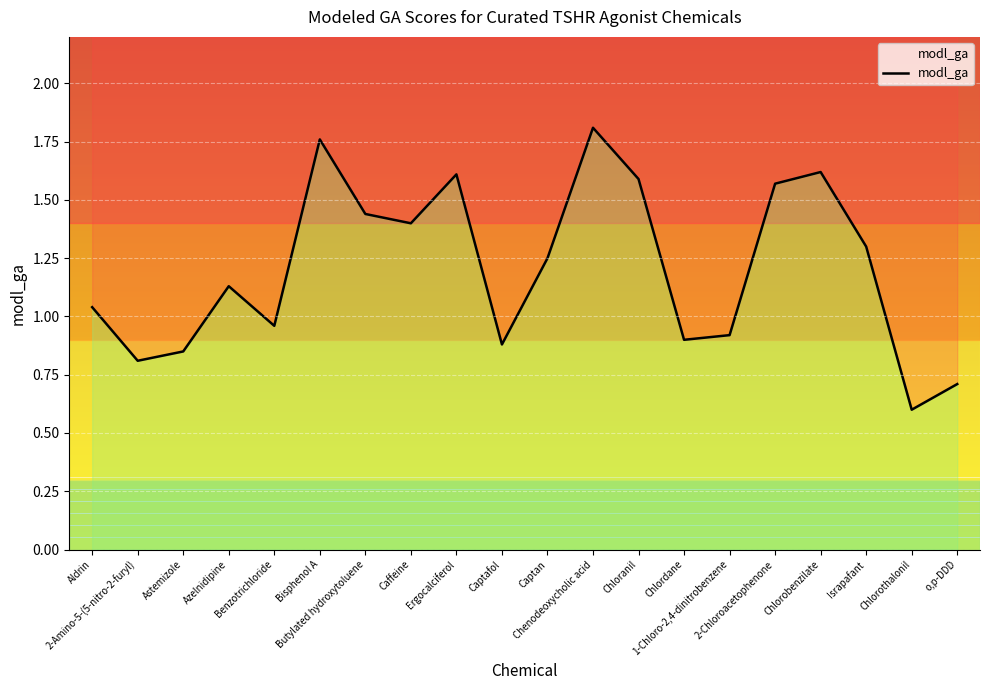

What is the value of the 17th point from the left?

1.6